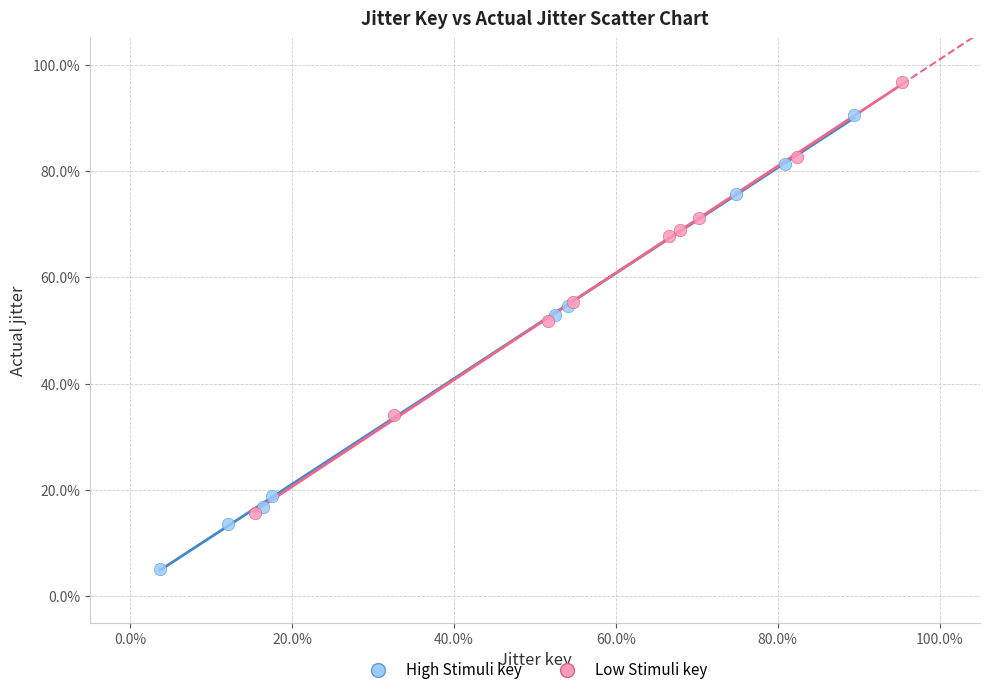

What are all the series names shown in the legend?

High Stimuli key, Low Stimuli key